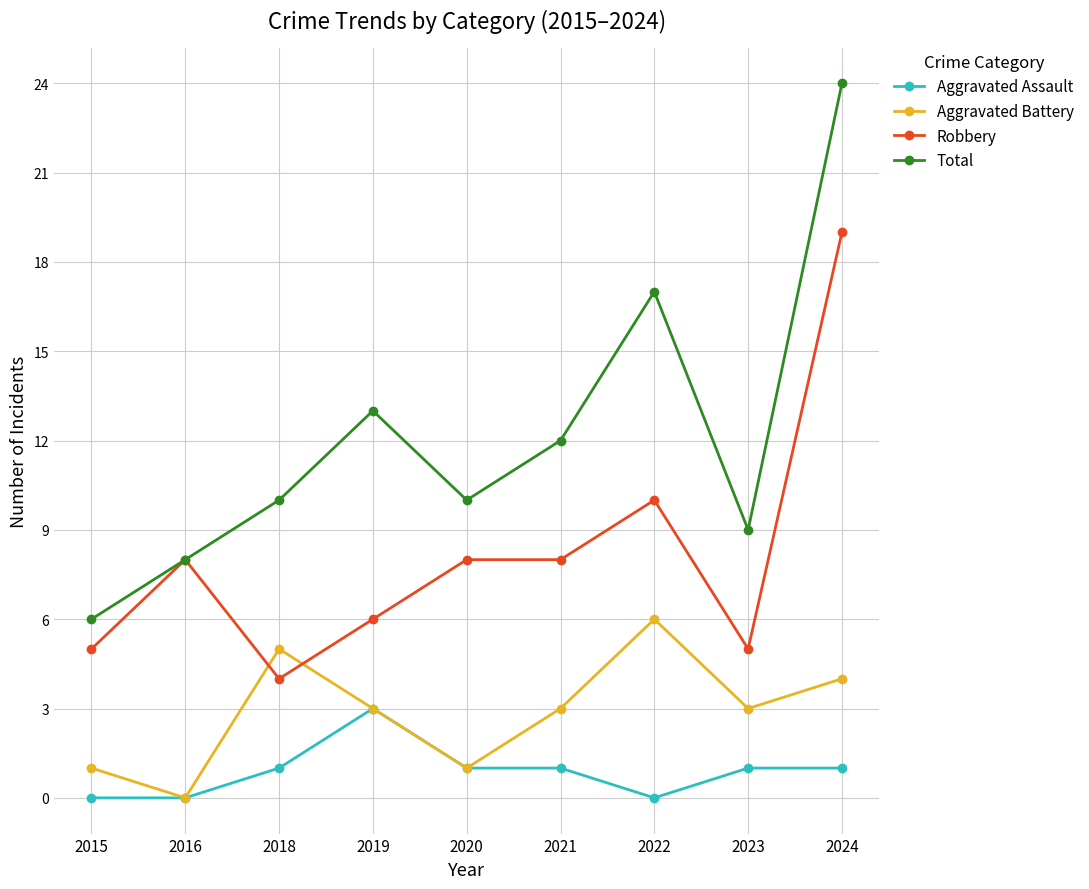

Read the Total value at 2023, to the nearest 10.

10